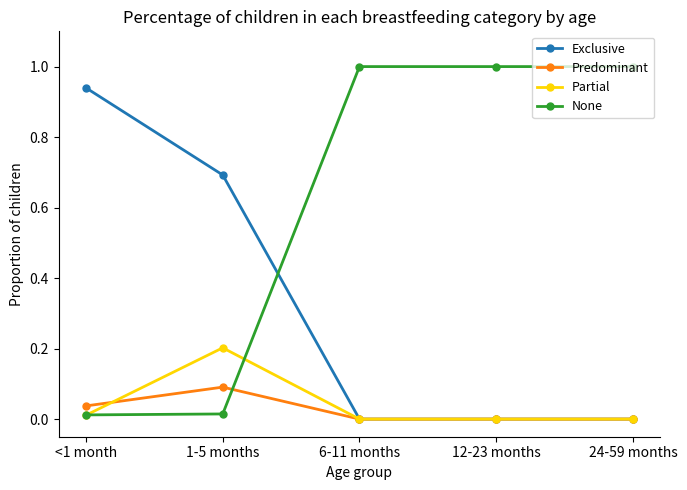

Which series has the largest total across all categories?

None